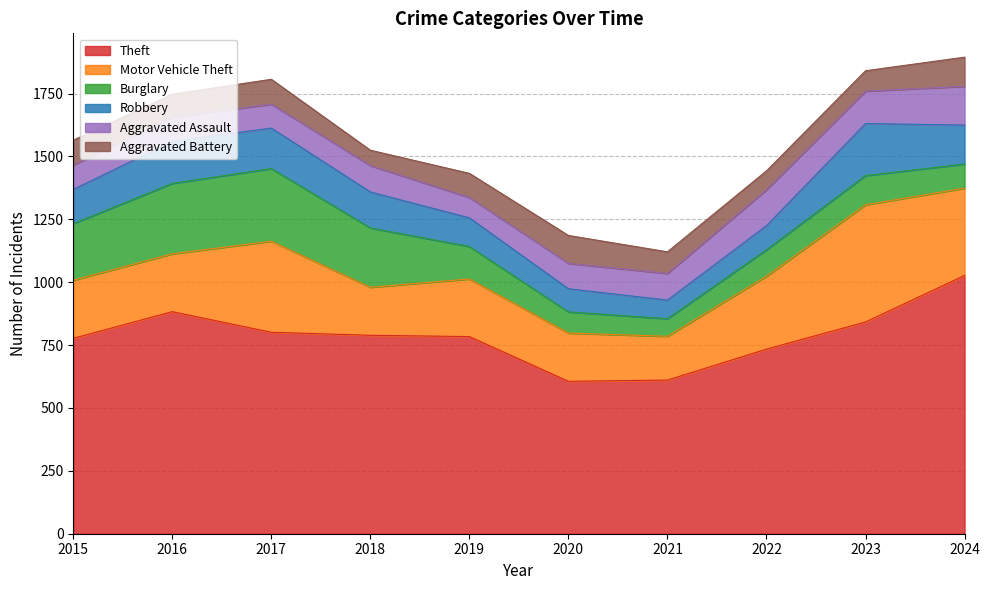

True or false: Aggravated Battery and Motor Vehicle Theft cross at least once.

False